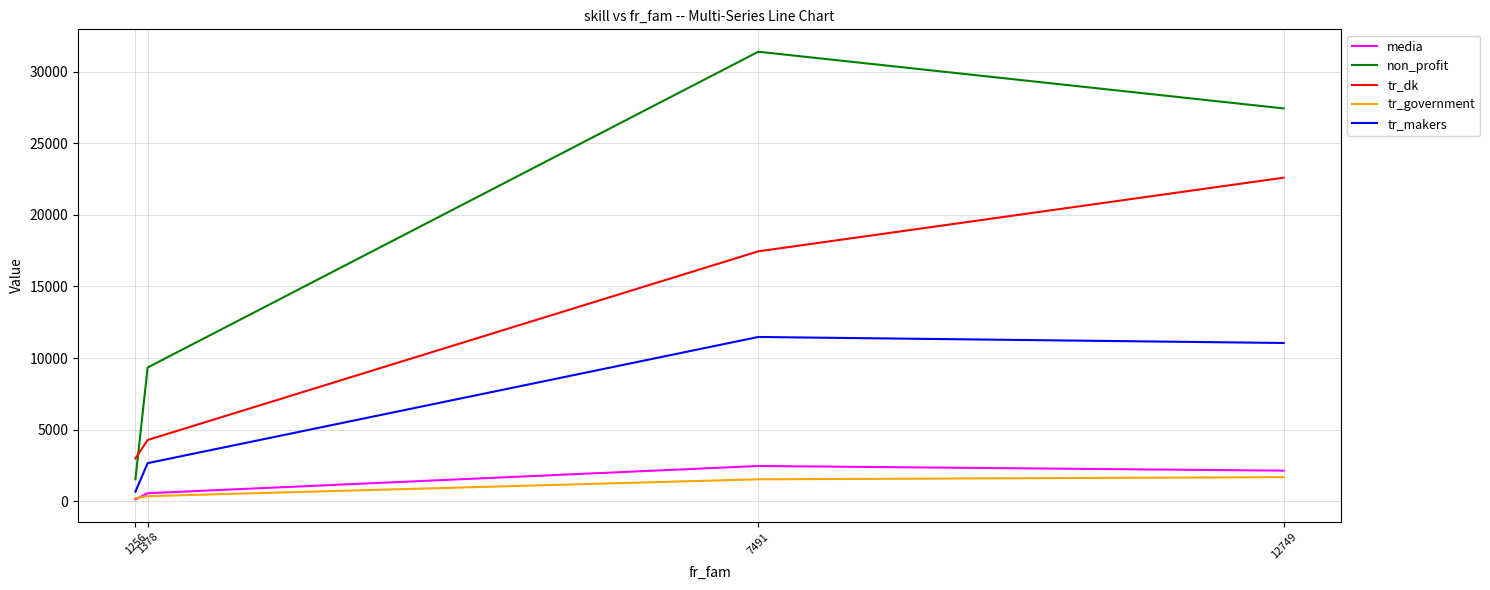

How many series are shown in this chart?

5